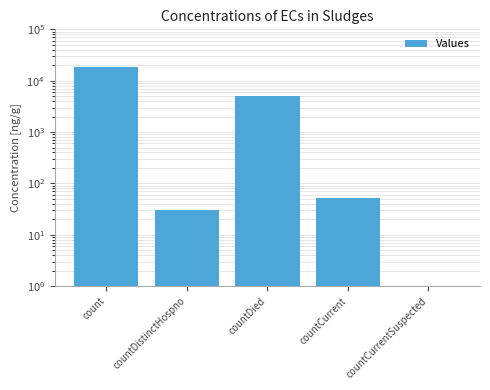

The chart shows a value of 1408 at countDied. True or false?

False